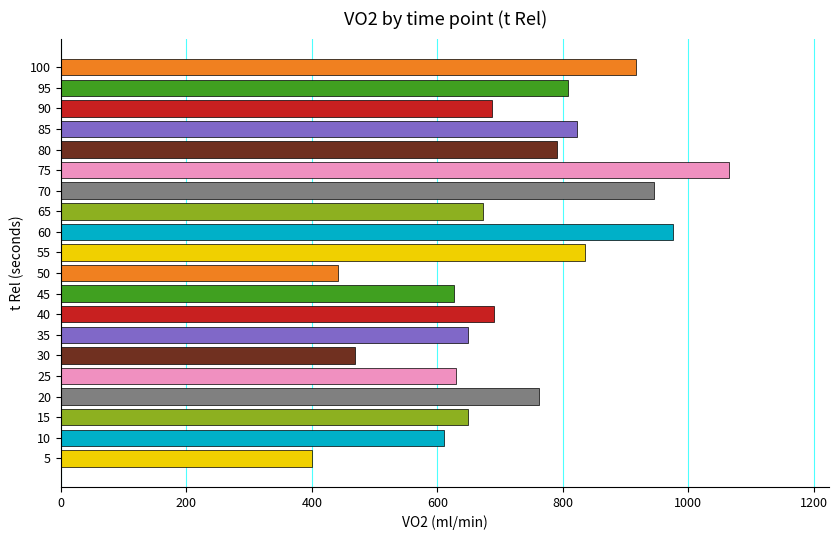

The value at 65 is 672.9. True or false?

True